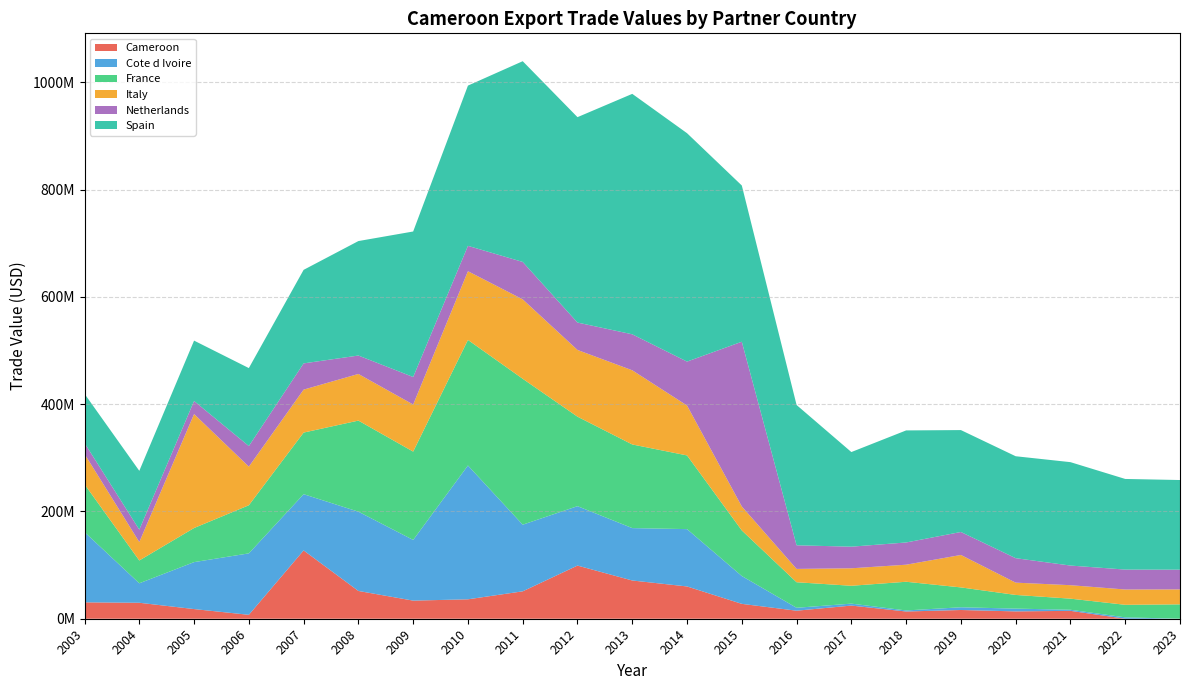

Reading left to right, list all the values displayed in this chart.

Cameroon: 2003=30557128.0	2004=29774313.0	2005=18013564.0	2006=7303681.0	2007=127341117.0	2008=51785805.0	2009=33760852.0	2010=36212557.0	2011=51084927.0	2012=99101682.0	2013=71293874.0	2014=60185646.0	2015=27741146.0	2016=14966589.0	2017=24530036.9	2018=13474655.7	2019=16284792.9	2020=13685414.8	2021=14692425.1	2022=0.0	2023=0.0
Cote d Ivoire: 2003=131056426.0	2004=36308355.0	2005=87536087.0	2006=114557737.0	2007=104855779.0	2008=147795662.9	2009=113145287.4	2010=249483098.4	2011=124262221.6	2012=110772547.8	2013=97684098.3	2014=106889261.4	2015=51878298.5	2016=5435216.0	2017=3630609.6	2018=1979891.4	2019=5072130.4	2020=5192555.4	2021=2038562.5	2022=2569442.9	2023=0.0
France: 2003=89080955.0	2004=42520826.0	2005=63600687.0	2006=89697848.0	2007=114855801.0	2008=169819807.0	2009=164687810.0	2010=234108606.0	2011=272014672.0	2012=166843178.0	2013=155924981.0	2014=137390781.0	2015=84962155.0	2016=47635819.0	2017=33289193.4	2018=53482432.2	2019=37045672.4	2020=25490686.2	2021=20698850.8	2022=23401857.6	2023=26806197.5
Italy: 2003=56521777.2	2004=34399119.6	2005=212475764.3	2006=72045071.5	2007=80080159.7	2008=86959088.0	2009=87764671.2	2010=128092497.0	2011=148081663.0	2012=124375932.0	2013=138297267.0	2014=93048728.0	2015=44736485.8	2016=24852850.9	2017=32588195.5	2018=31784022.8	2019=60496159.0	2020=22907856.7	2021=25107783.7	2022=28519939.3	2023=27871976.9
Netherlands: 2003=20406031.0	2004=23130295.0	2005=24347280.0	2006=38363646.0	2007=48928857.0	2008=34344728.0	2009=51335232.0	2010=47304317.0	2011=69757322.2	2012=51090757.9	2013=67084928.4	2014=81883727.8	2015=307109547.9	2016=44005398.7	2017=40294806.7	2018=41447141.1	2019=42824457.8	2020=45613266.0	2021=36600989.4	2022=37156620.8	2023=36794902.9
Spain: 2003=91741193.8	2004=109585964.8	2005=112532552.0	2006=145332780.8	2007=174361519.8	2008=213398883.8	2009=271247892.7	2010=298720008.0	2011=374215482.8	2012=382924550.7	2013=448267771.2	2014=425814091.2	2015=291262940.1	2016=261585307.9	2017=176400149.9	2018=208915602.5	2019=189987004.0	2020=190049654.6	2021=192778748.1	2022=168949987.1	2023=167125431.0